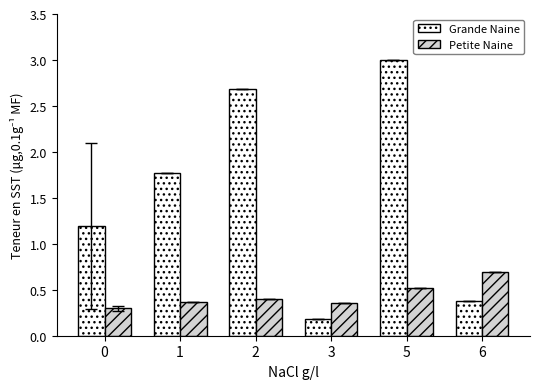

What is the value of the Grande Naine bar at the 5th from the left?

3.0